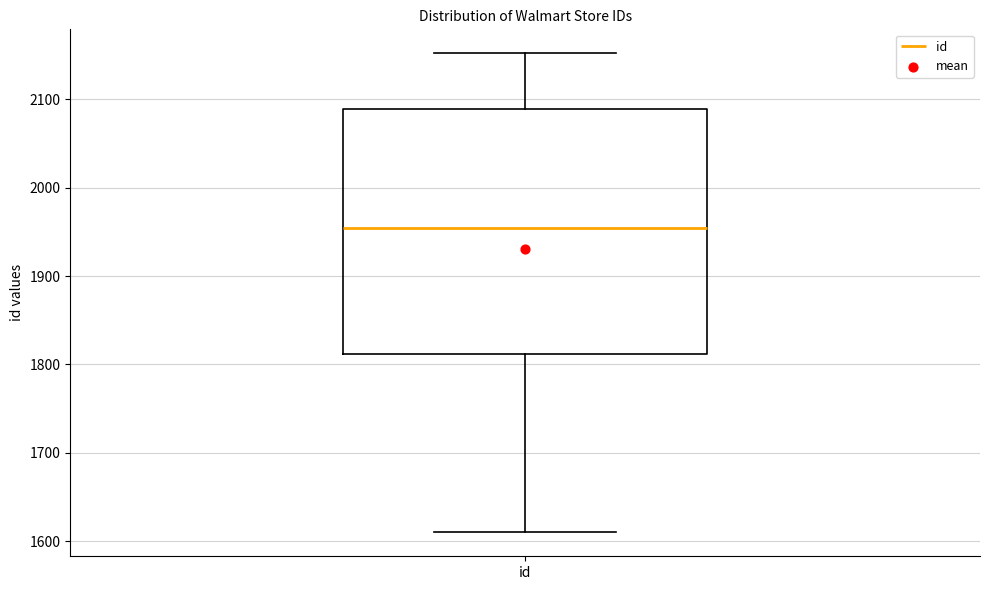

Where is the lower edge of the box for id on the y-axis? The values are not printed on the chart, so give them approximately, as read against the axis.

1810